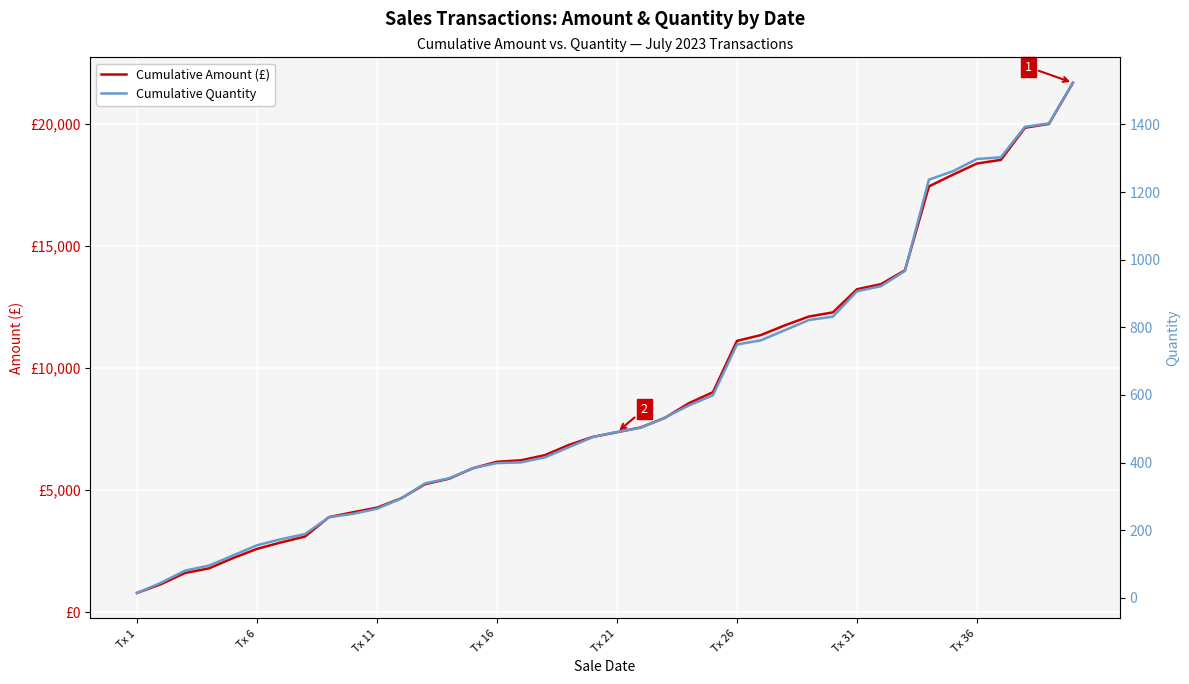

How many distinct data groups are displayed?

2